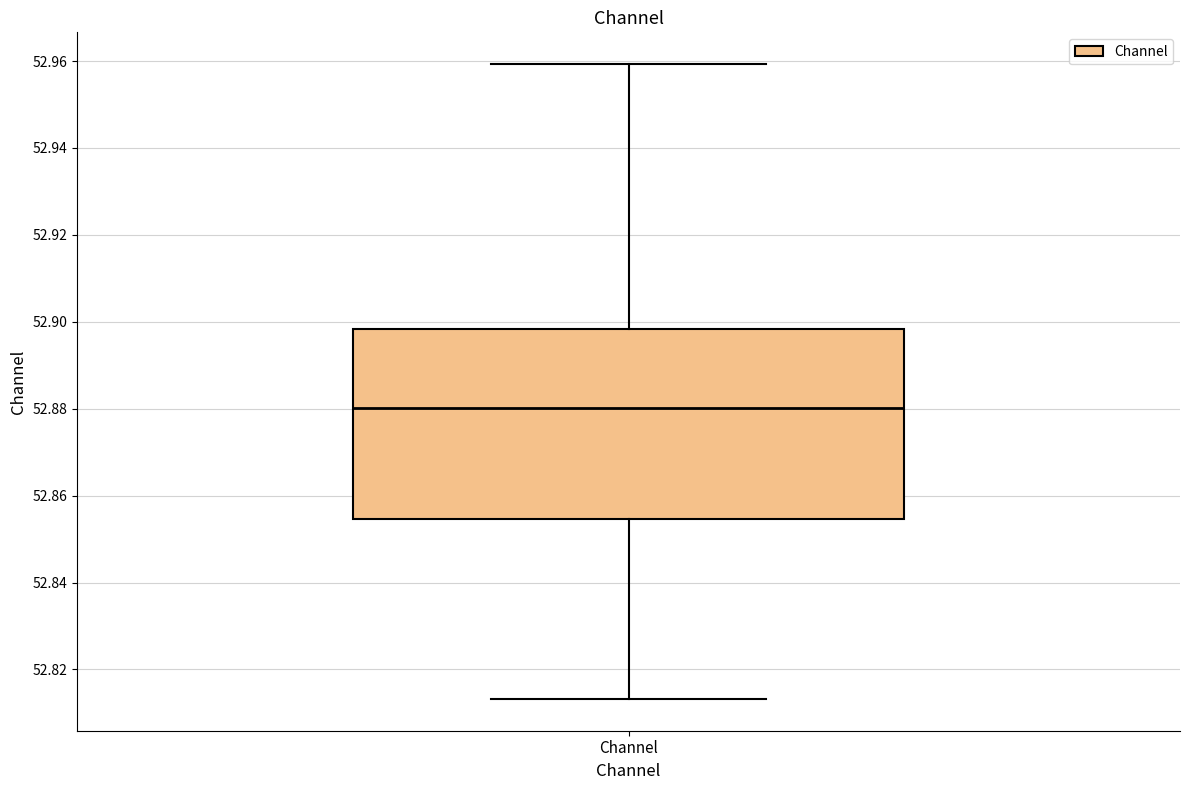

Where is the upper edge of the box for Channel on the y-axis? The values are not printed on the chart, so give them approximately, as read against the axis.

52.898